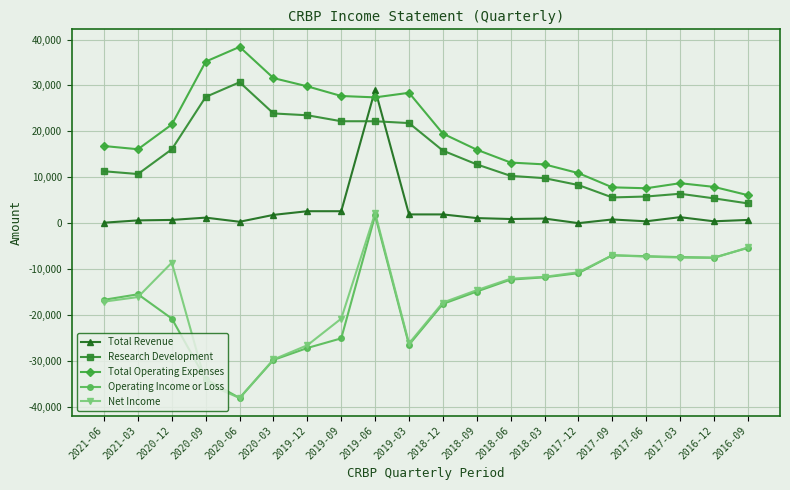

True or false: Total Revenue and Research Development cross at least once.

True